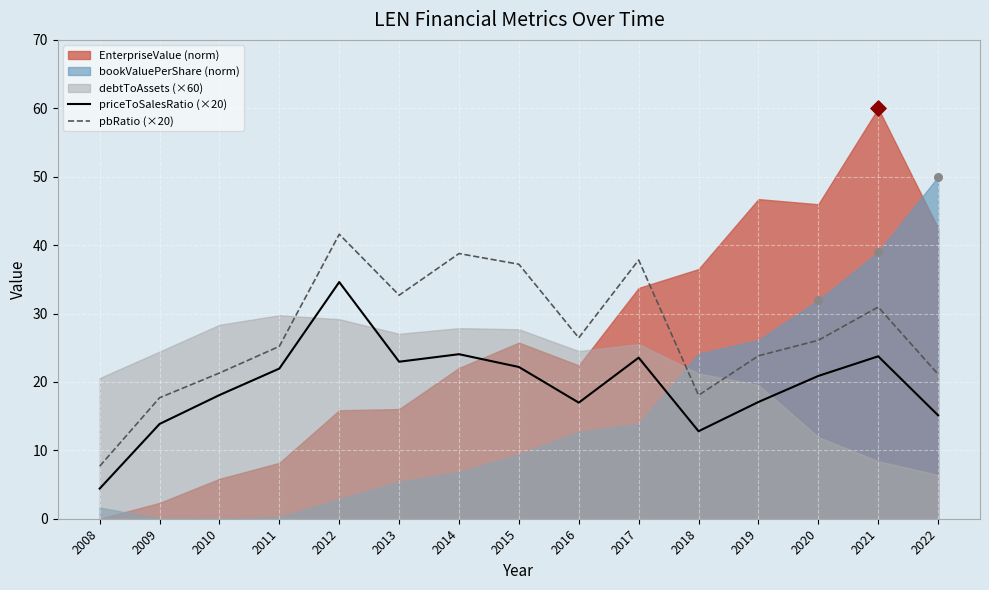

Is the value of priceToSalesRatio (×20) at 2009 greater than the value of pbRatio (×20) at 2015?

No